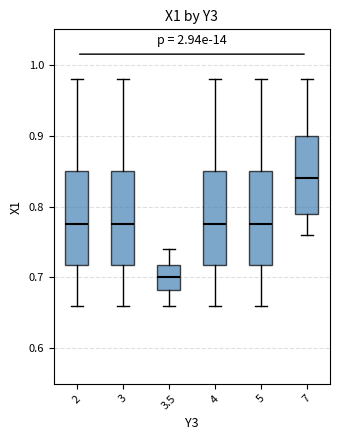

Where is the lower edge of the box at x = 2 on the y-axis? The values are not printed on the chart, so give them approximately, as read against the axis.

0.72